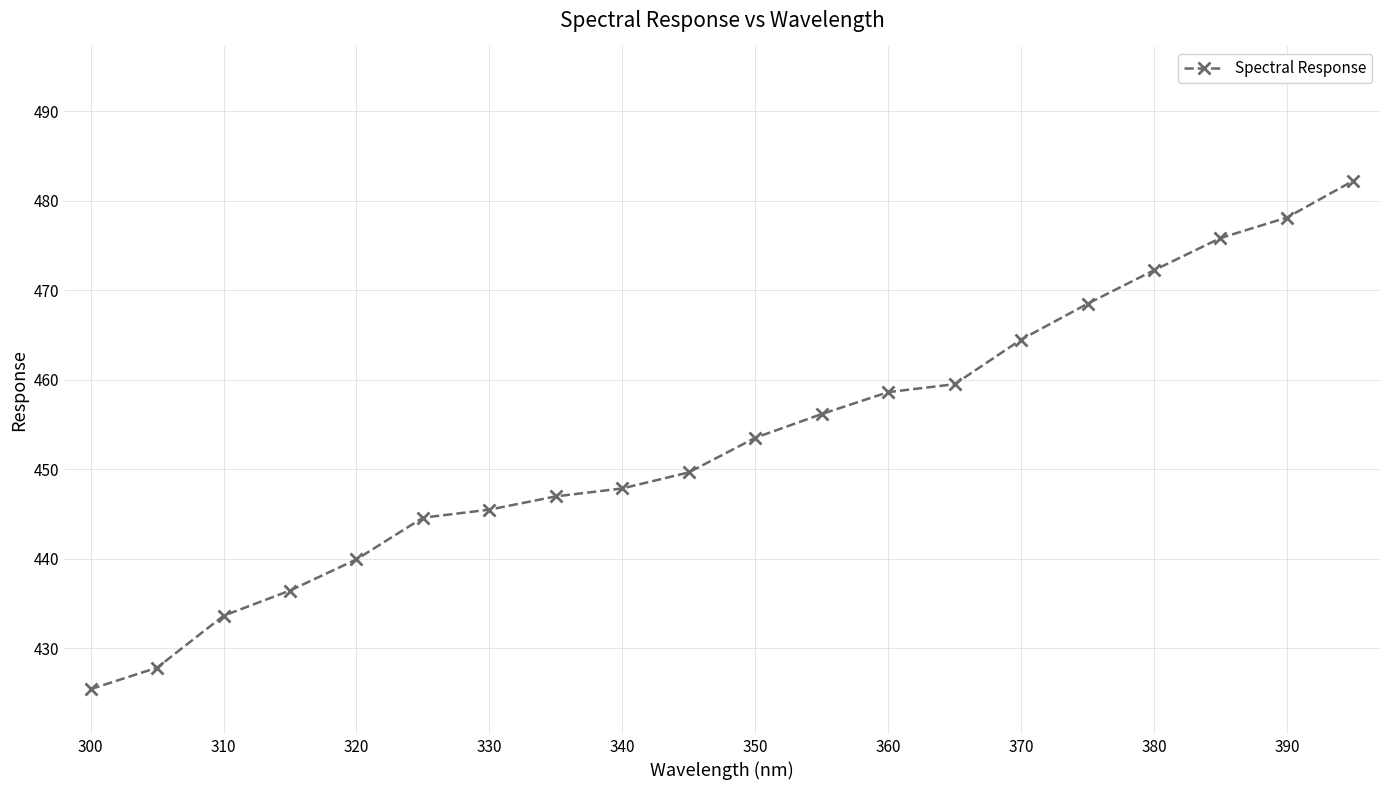

What is the minimum value shown in the chart?

425.4